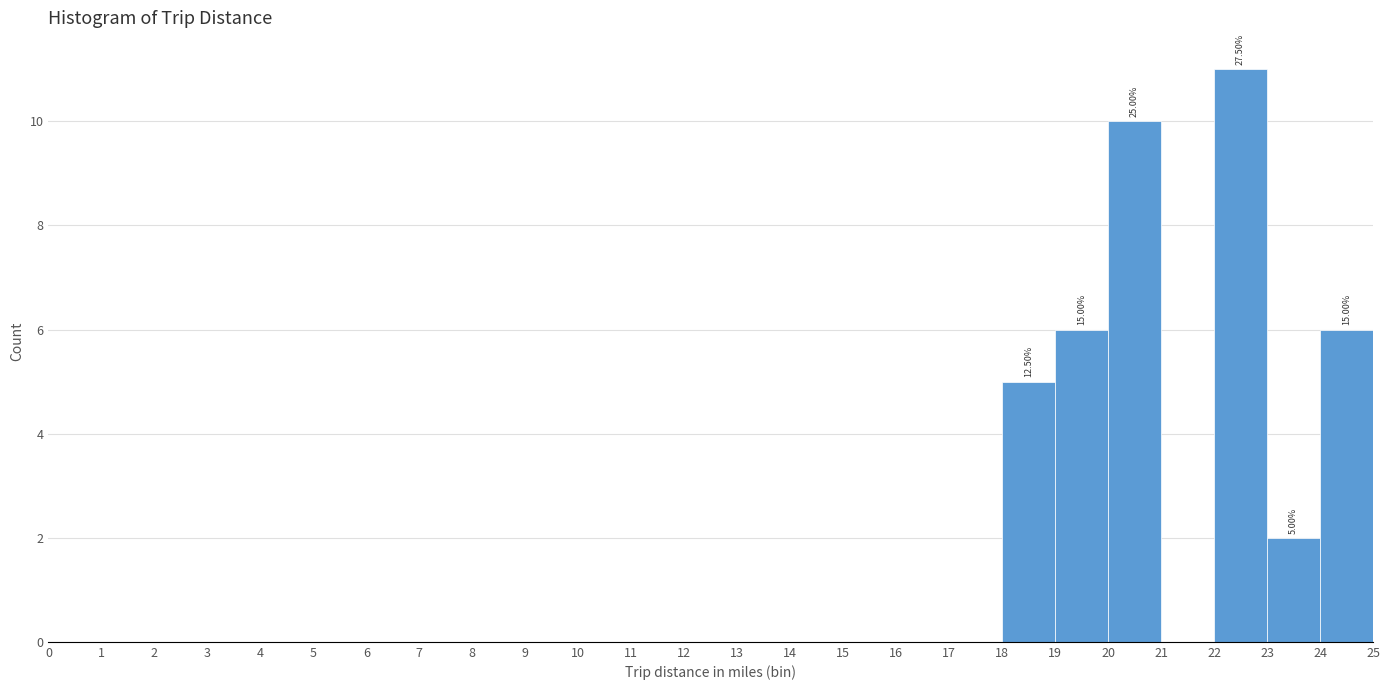

Over which range of the x-axis is the bar tallest?

22 to 23